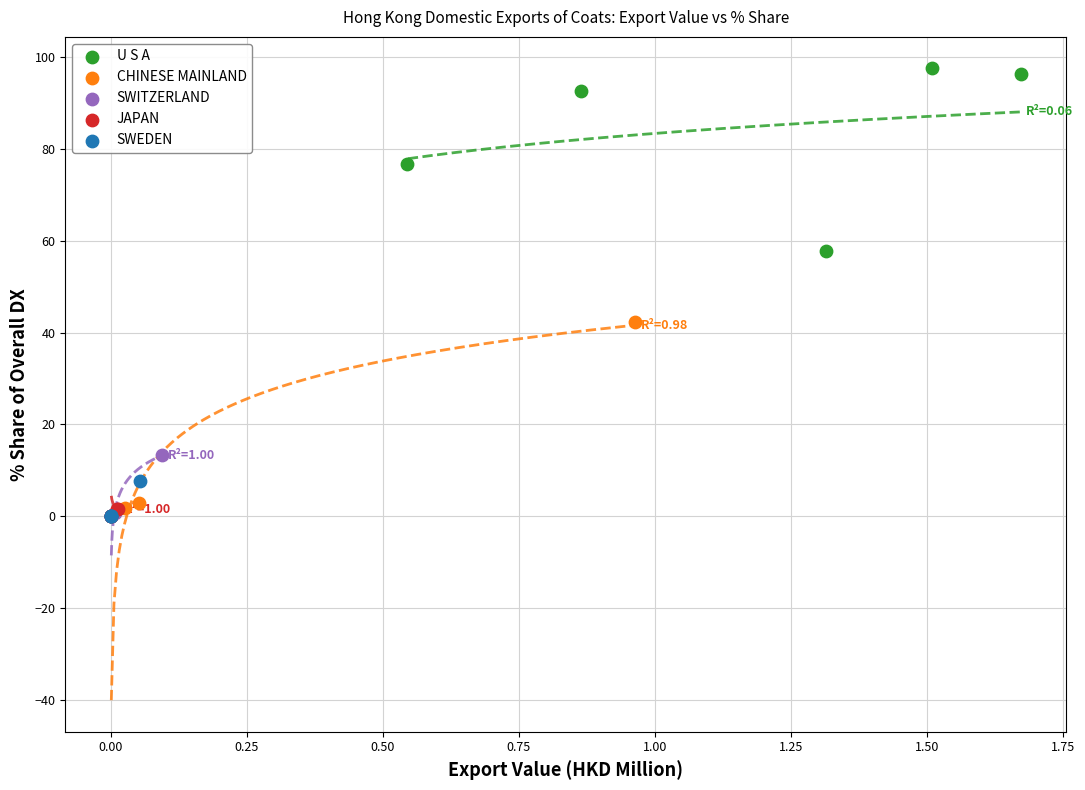

Which series has the largest Y range (max minus min)?

CHINESE MAINLAND